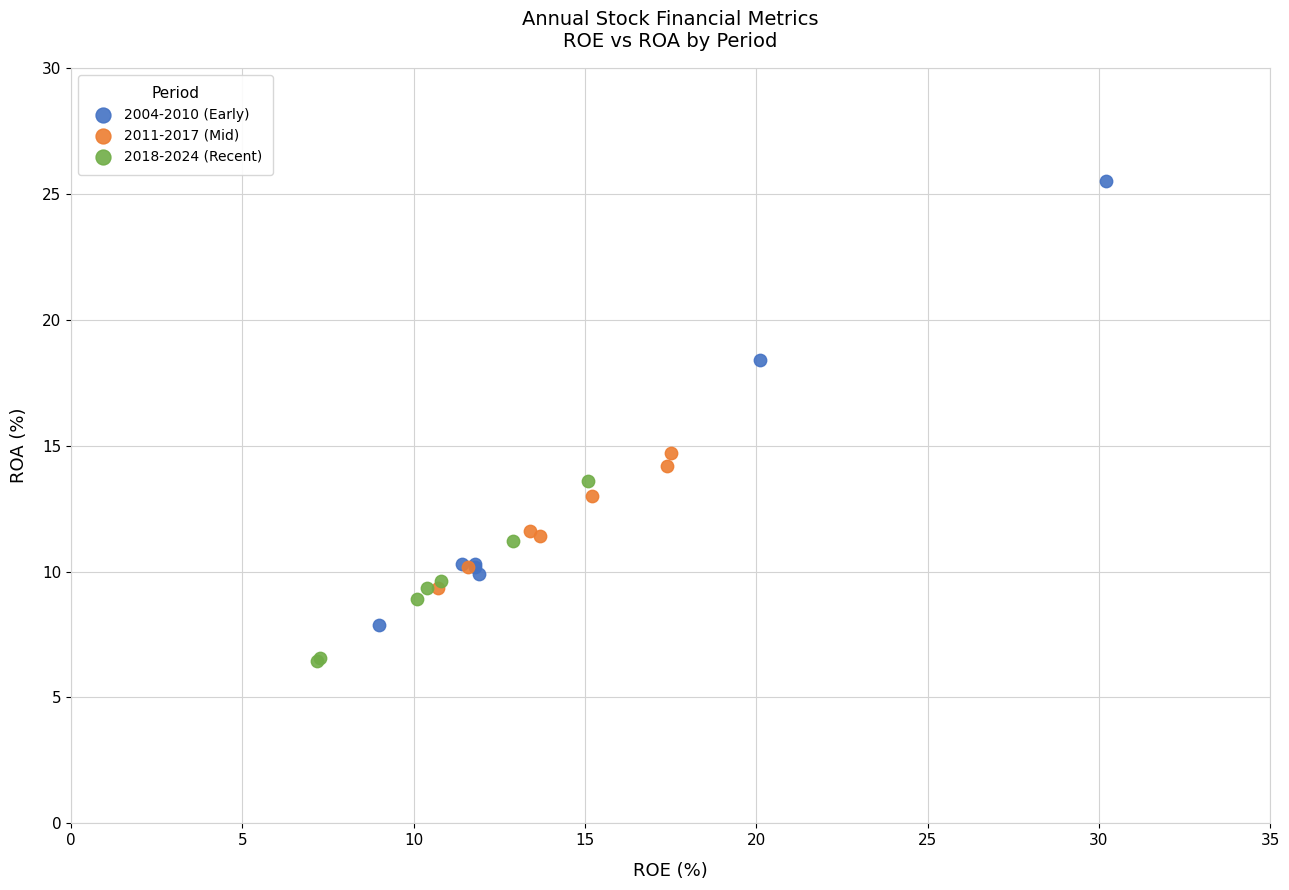

What are all the series names shown in the legend?

2004-2010 (Early), 2011-2017 (Mid), 2018-2024 (Recent)